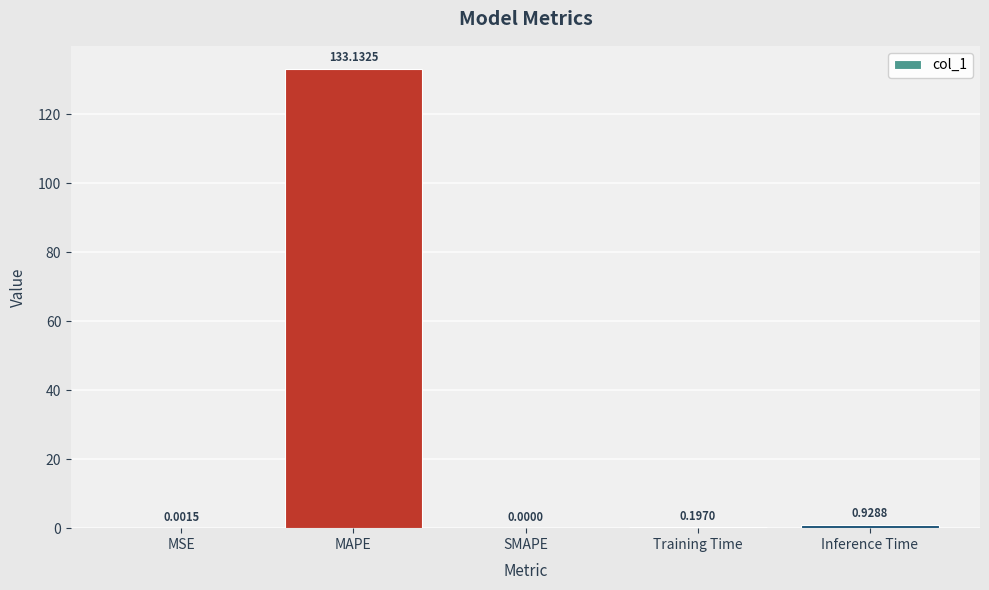

At which category does the chart reach its peak across all series?

MAPE